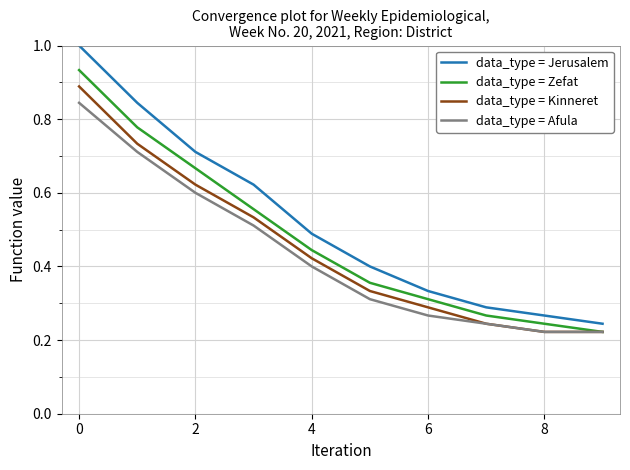

Which series has the largest range (max minus min)?

data_type = Jerusalem